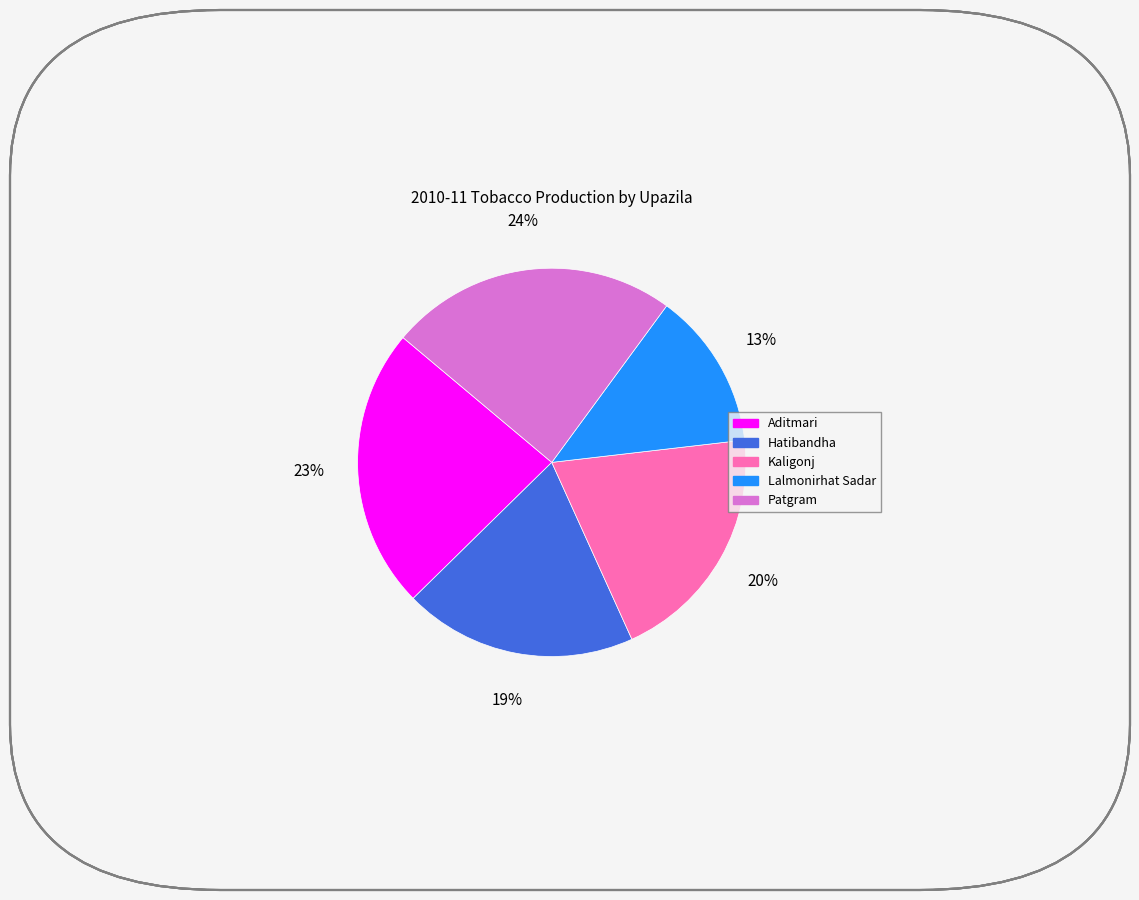

To the nearest percent, what portion does Aditmari represent?

23%